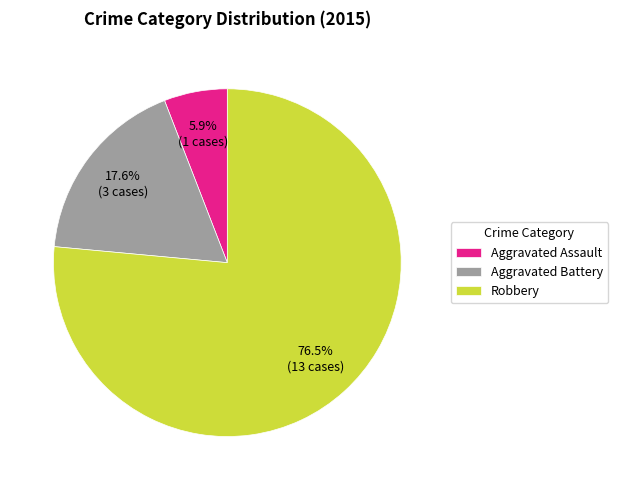

How much of the chart is everything except Robbery?

23.5%